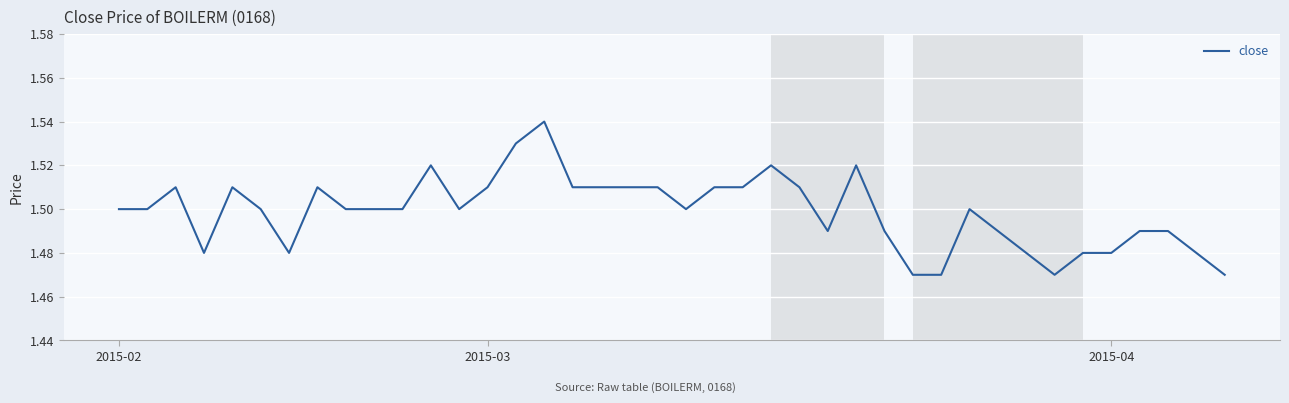

Where is the data nearest to the value 1?

28